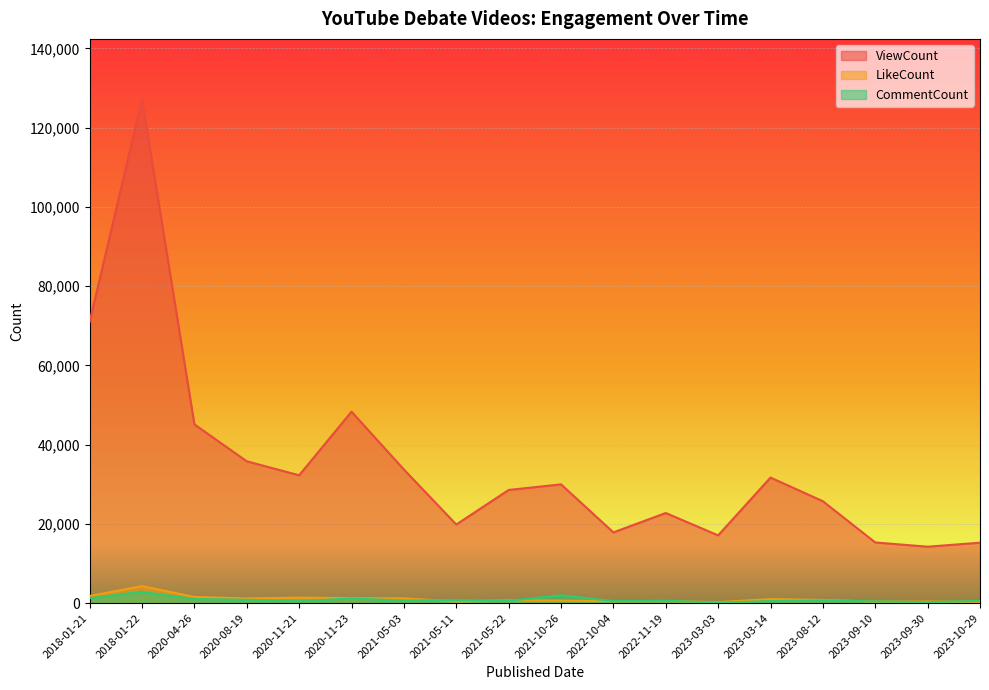

Is it true that CommentCount equals 834 at 2020-08-19?

True